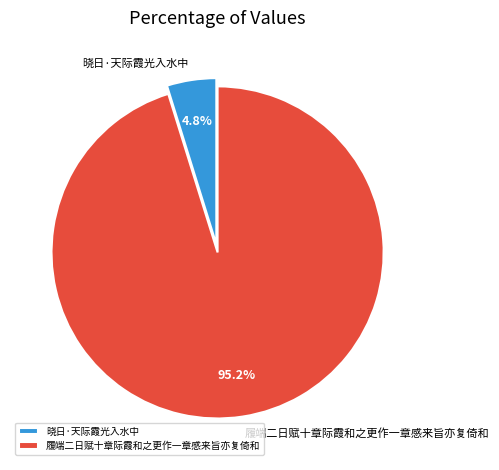

Between 晓日·天际霞光入水中 and 履端二日赋十章际霞和之更作一章感来旨亦复倚和, which is larger?

履端二日赋十章际霞和之更作一章感来旨亦复倚和